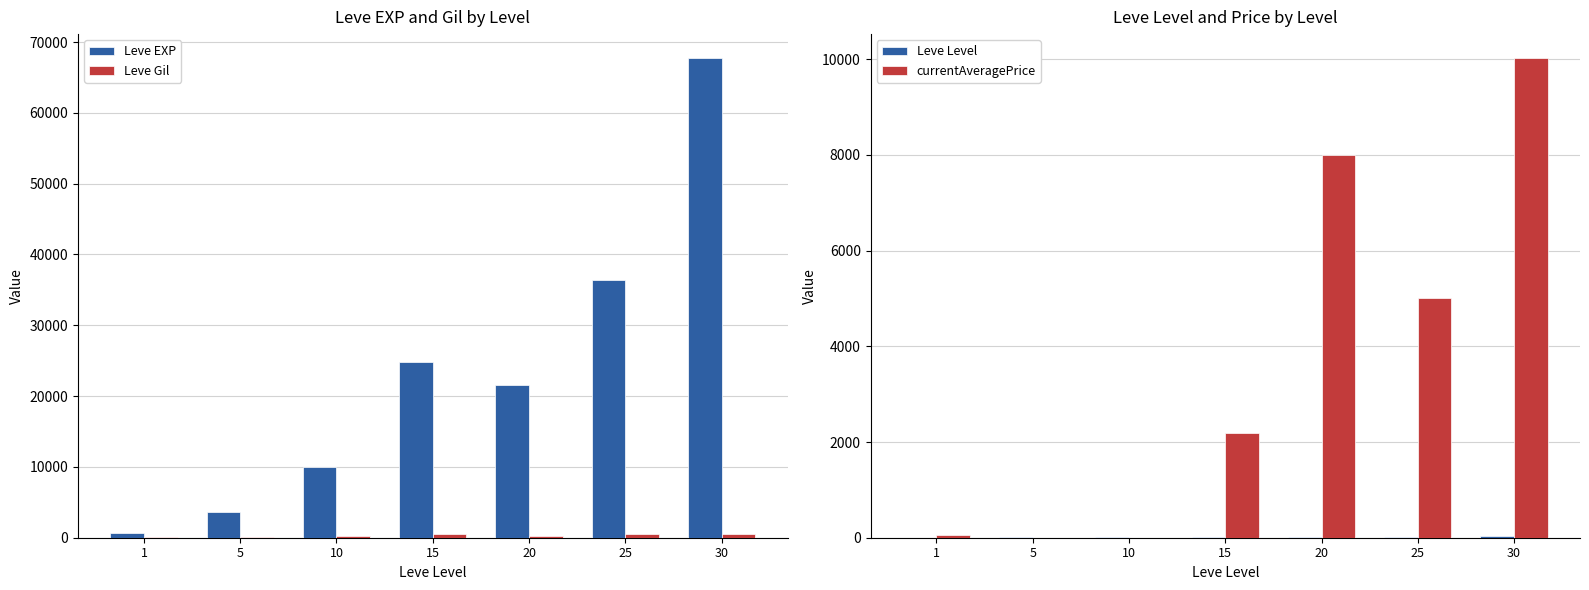

How many series are shown in this chart?

4